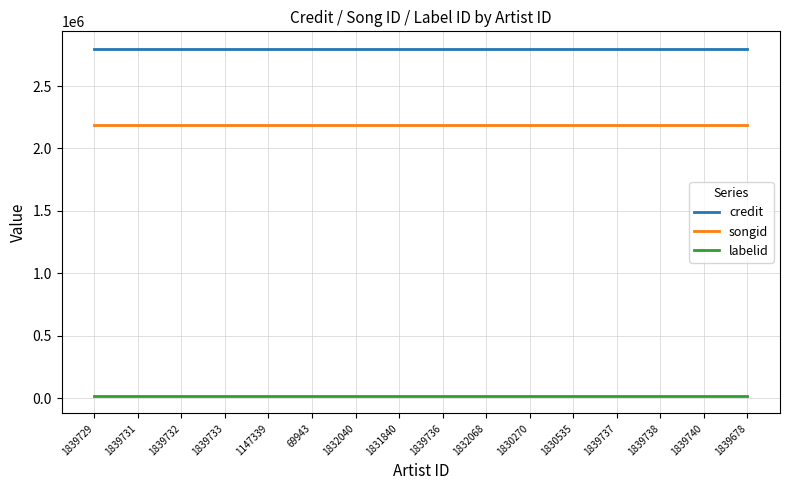

Is the value of credit at 1830270 greater than the value of labelid at 1839738?

Yes